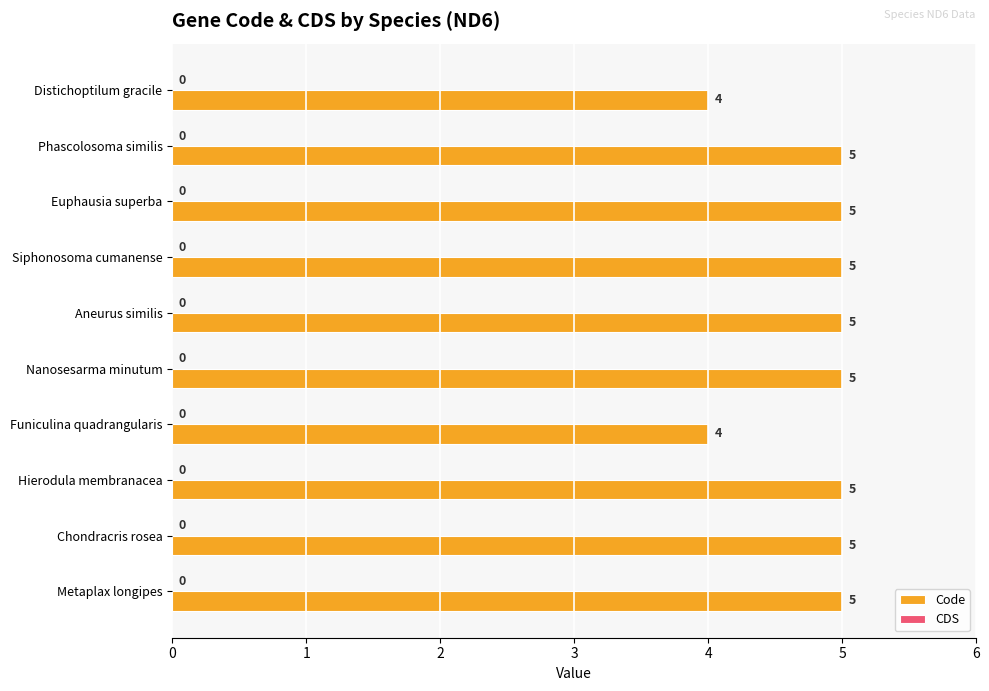

Does the chart contain any negative values?

No